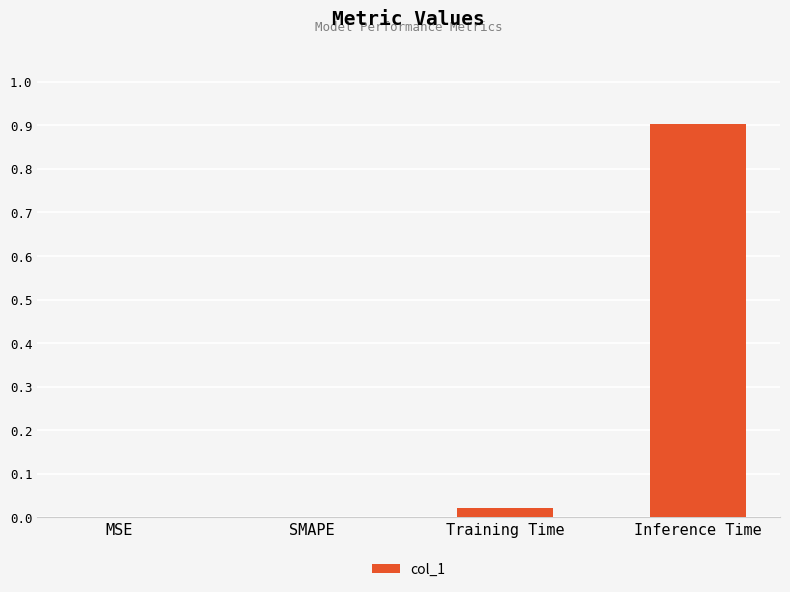

What is the greatest value displayed?

0.9